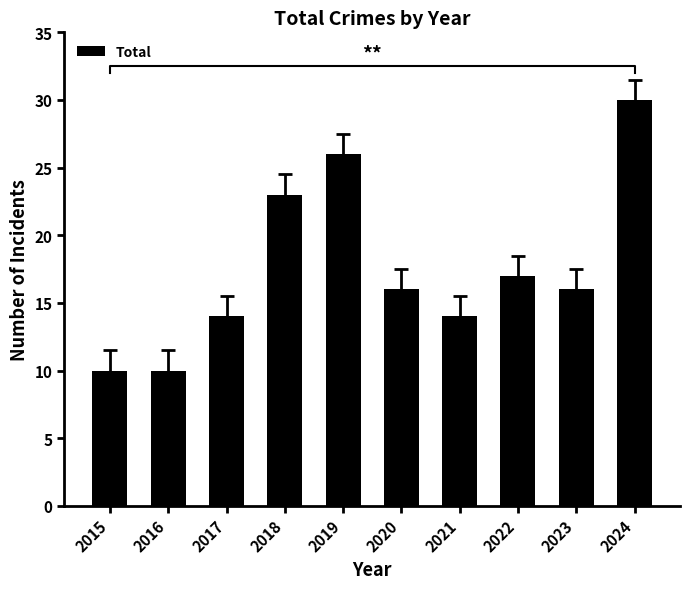

What is the difference between the second highest and second lowest values?

16